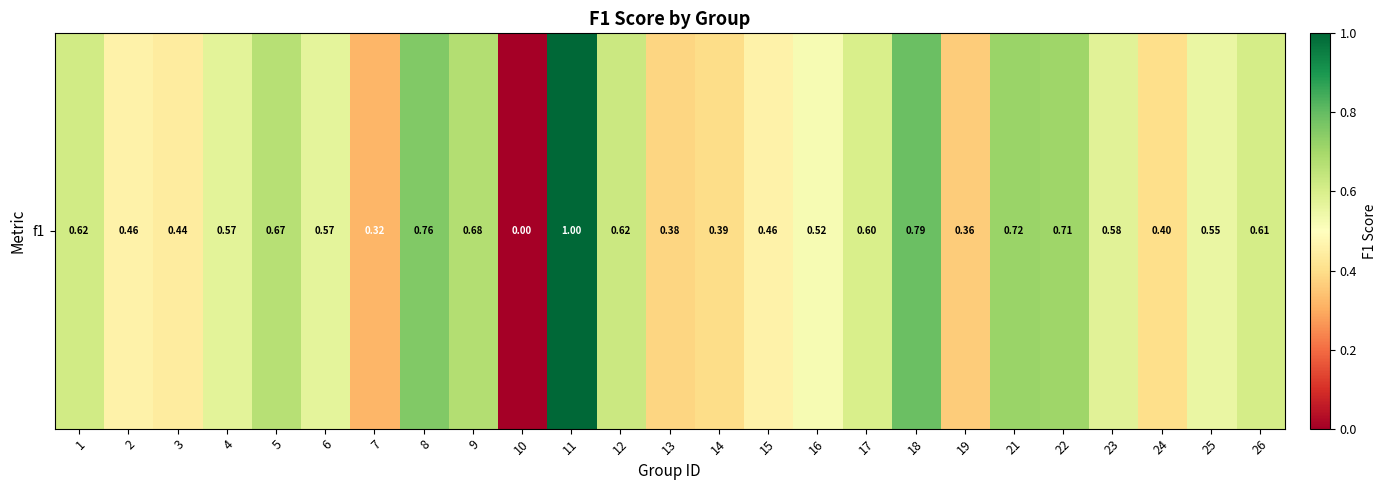

List the labels in order of value, largest first.

11, 18, 8, 21, 22, 9, 5, 12, 1, 26, 17, 23, 4, 6, 25, 16, 2, 15, 3, 24, 14, 13, 19, 7, 10